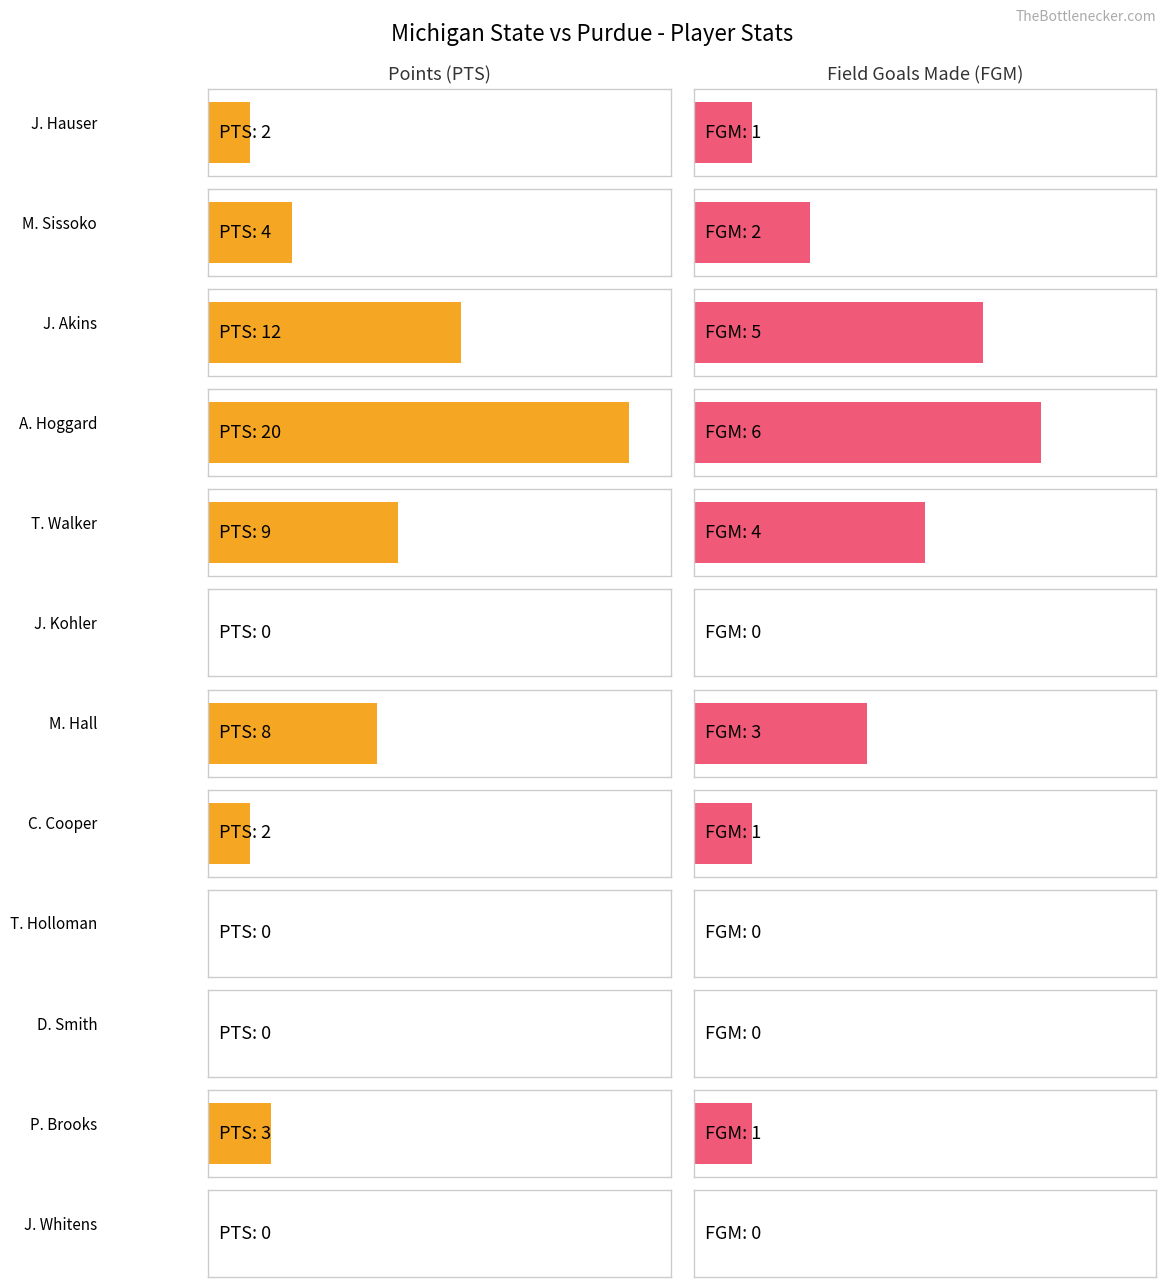

Which series has the largest total across all categories?

PTS